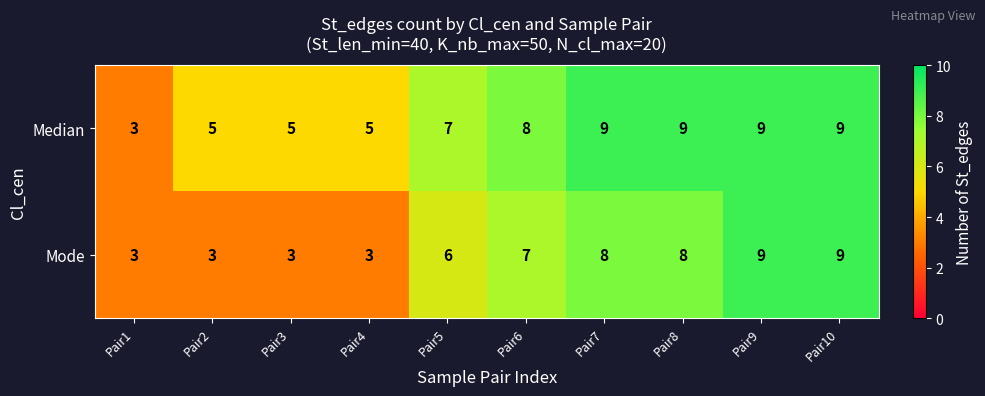

What is the approximate value of Mode at Pair10?

9